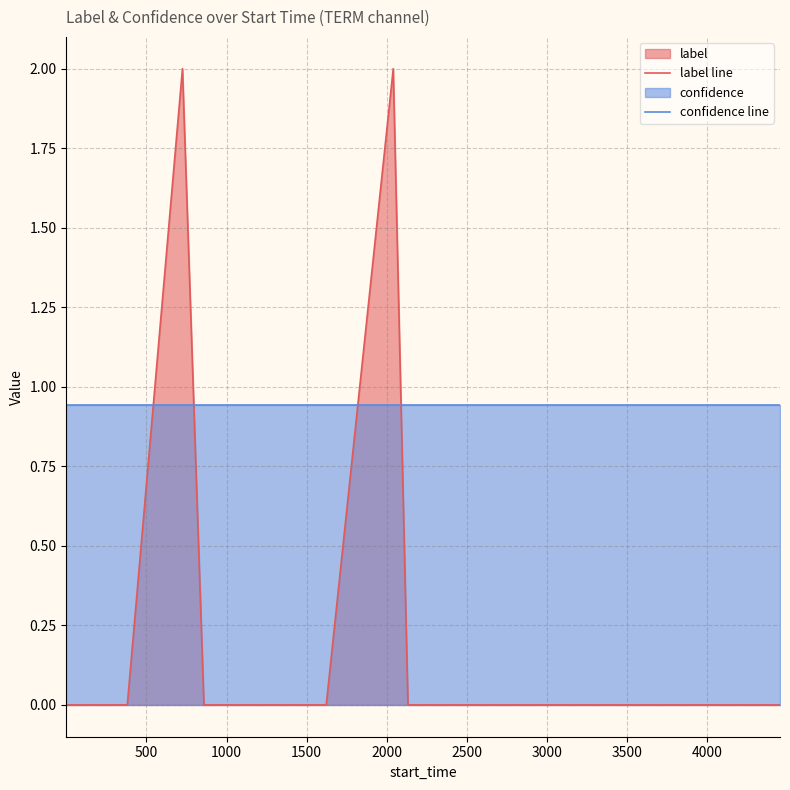

List the series in order of their peak value, lowest first.

confidence line, label line